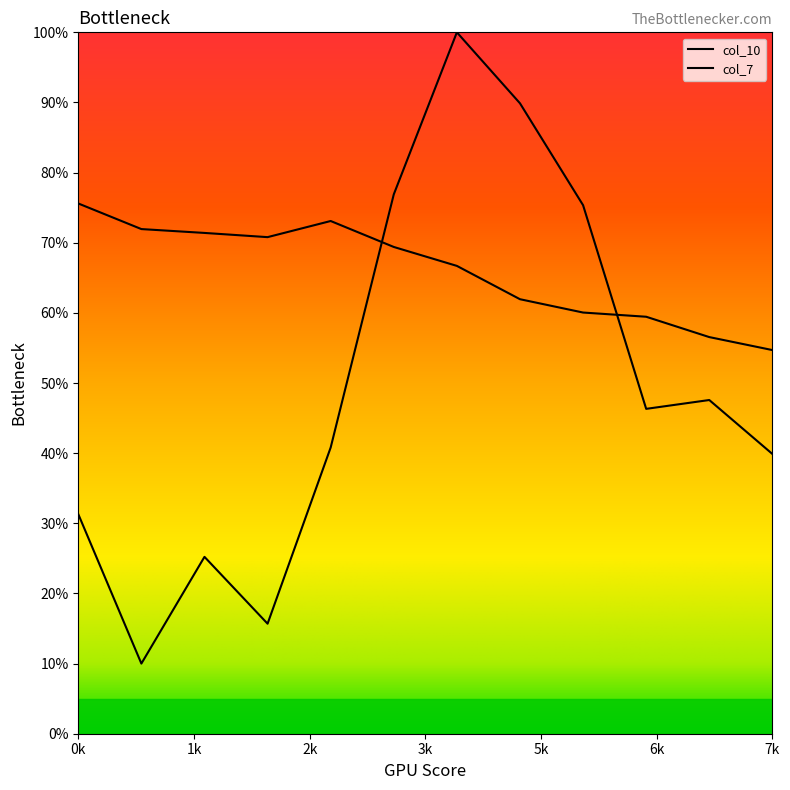

Count the number of categories in the chart.

12